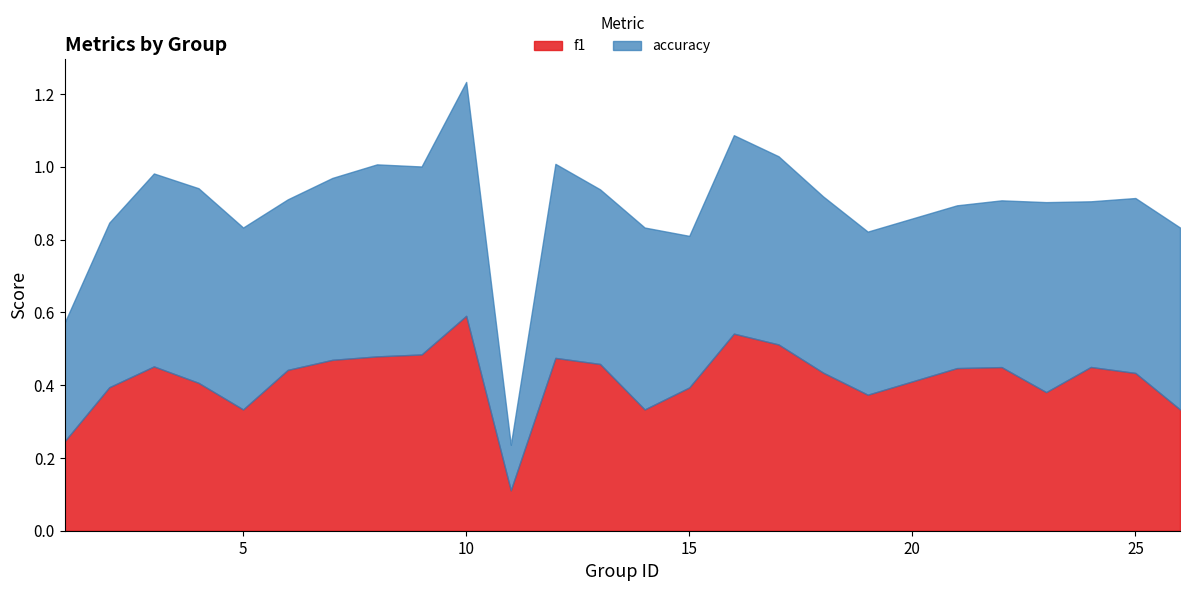

What is the highest value of the f1 series?

0.6